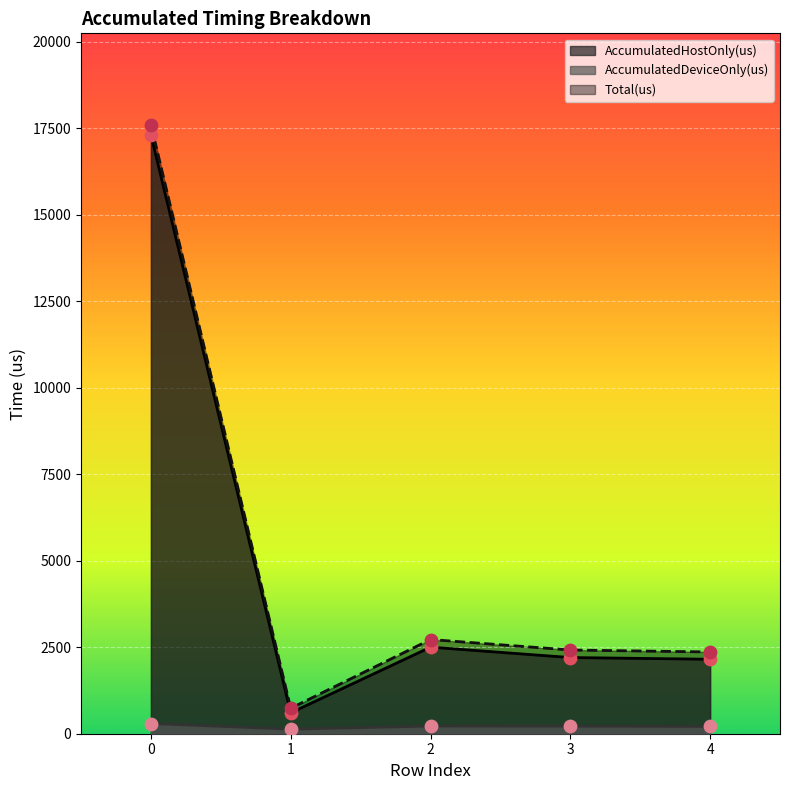

What is the total value across all series at 2?

5444.0